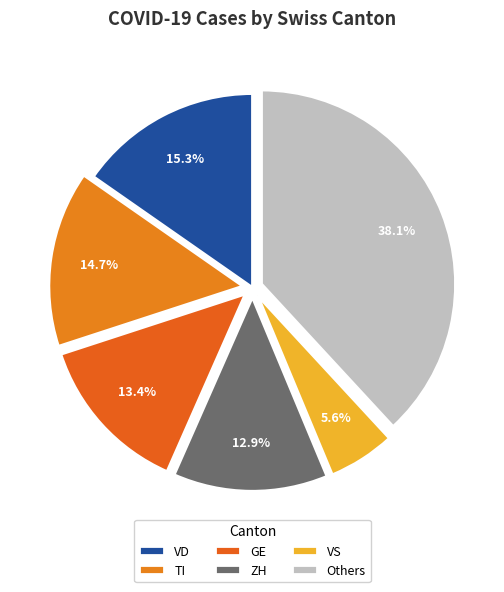

Count the number of slices in the pie.

6